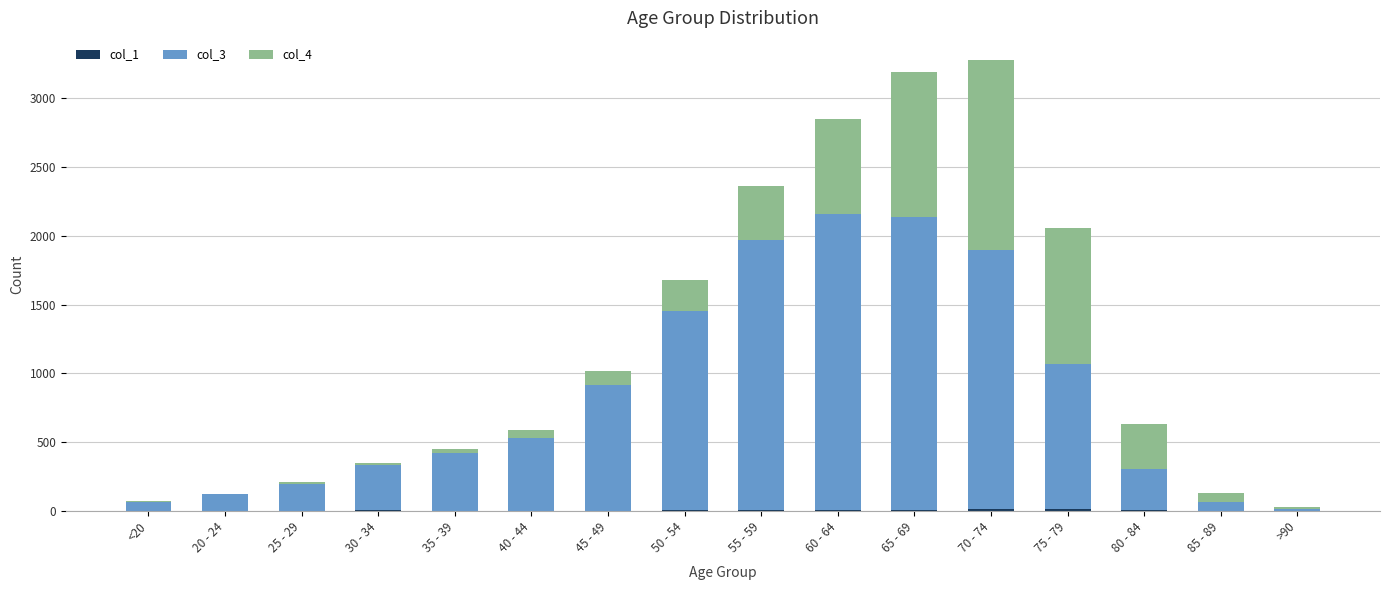

The value of col_4 at 80 - 84 is 333. True or false?

True